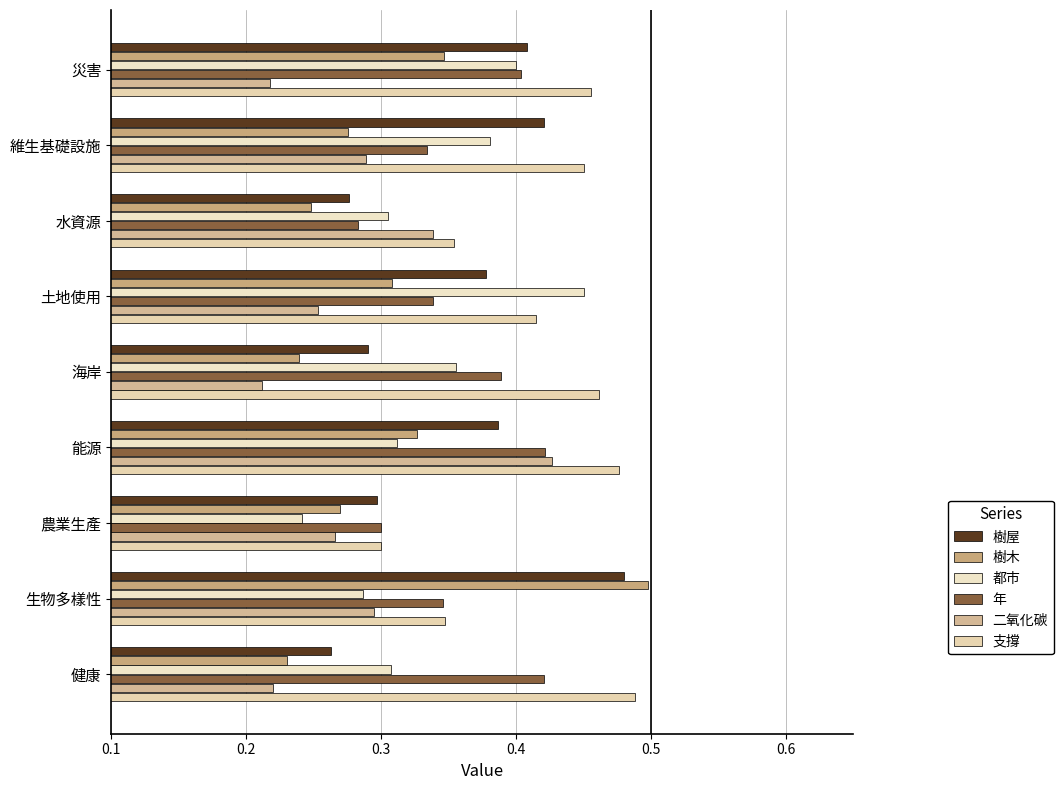

How many categories are shown in the chart?

9